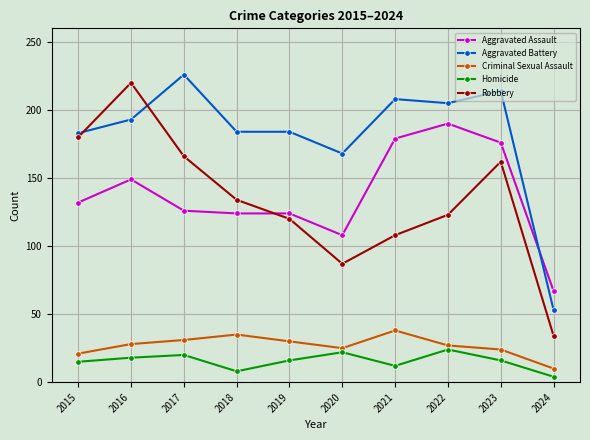

Rank the series by their maximum value, from highest to lowest.

Aggravated Battery, Robbery, Aggravated Assault, Criminal Sexual Assault, Homicide